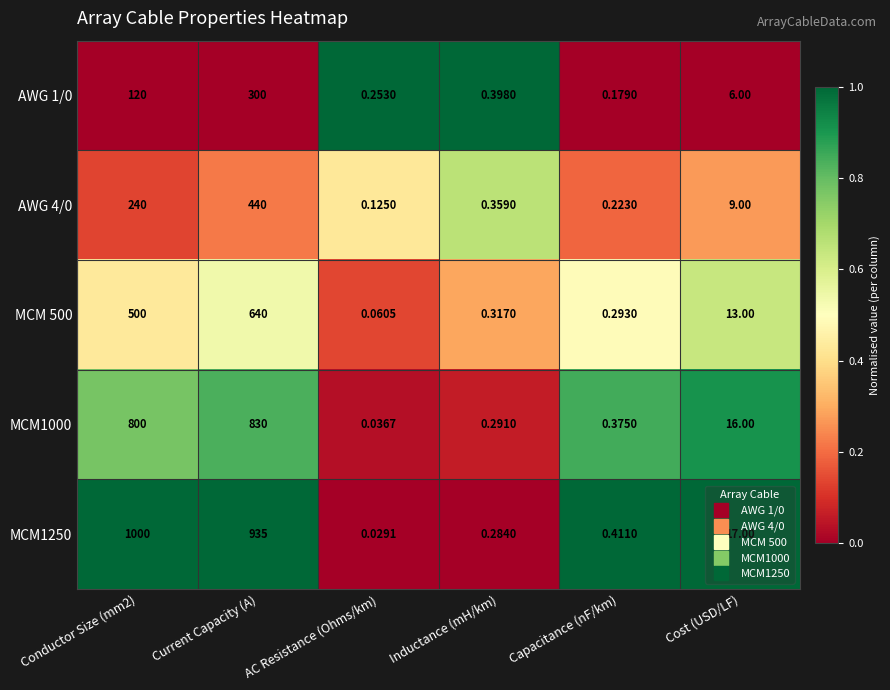

At which category is the sum across all series the highest?

Current Capacity (A)